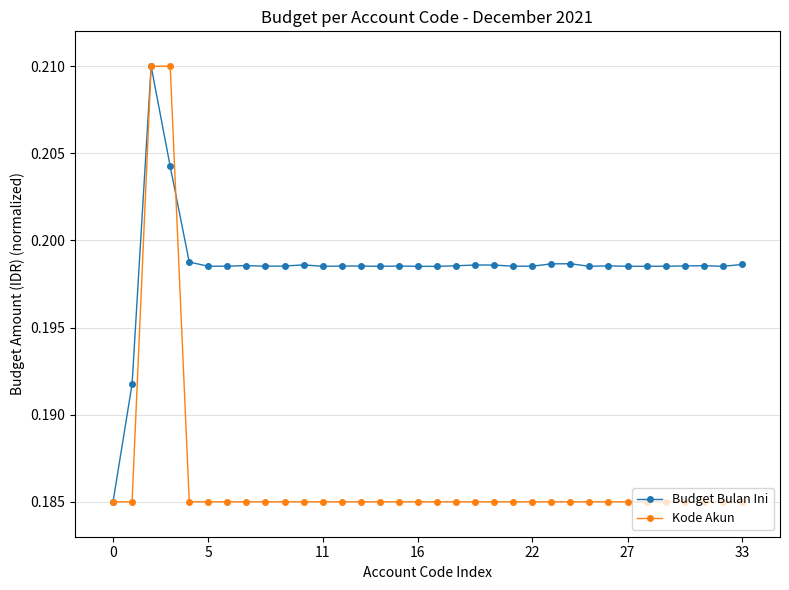

True or false: Kode Akun has more than 1 interior local peaks.

True